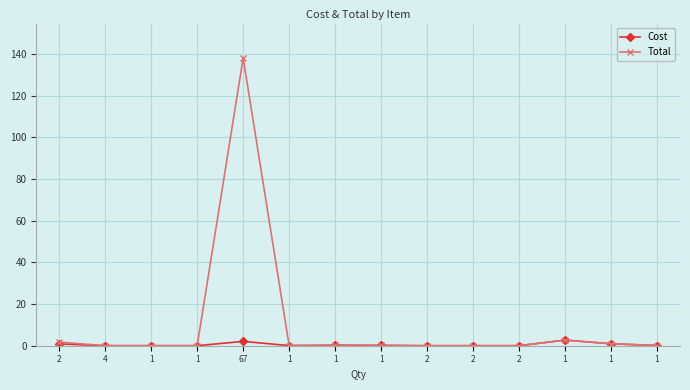

Reading right to left, what are all the values shown in this chart?

Cost: 1=0.1	1=0.9	1=2.7	2=0.0	2=0.0	2=0.0	1=0.2	1=0.2	1=0.1	67=2.1	1=0.0	1=0.0	4=0.0	2=0.9
Total: 1=0.1	1=0.9	1=2.7	2=0.0	2=0.0	2=0.0	1=0.2	1=0.2	1=0.1	67=138.0	1=0.0	1=0.0	4=0.0	2=1.7